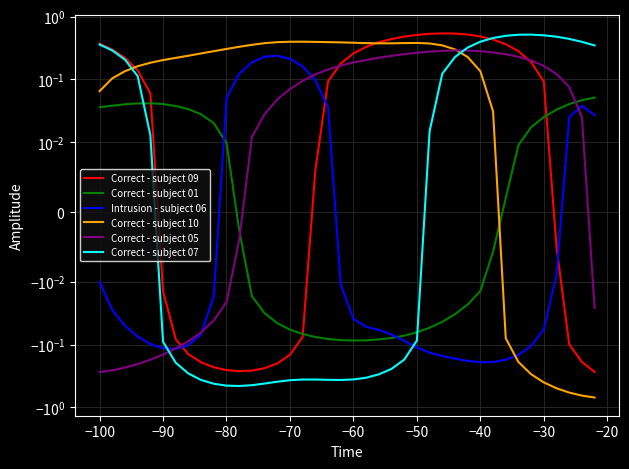

What are all the series names shown in the legend?

Correct - subject 09, Correct - subject 01, Intrusion - subject 06, Correct - subject 10, Correct - subject 05, Correct - subject 07